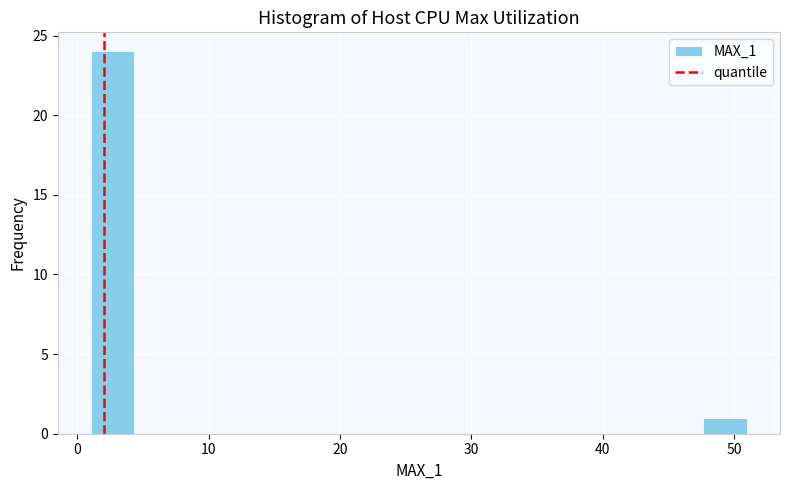

Read against the x-axis, roughly where is the centre of the tallest bar?

3